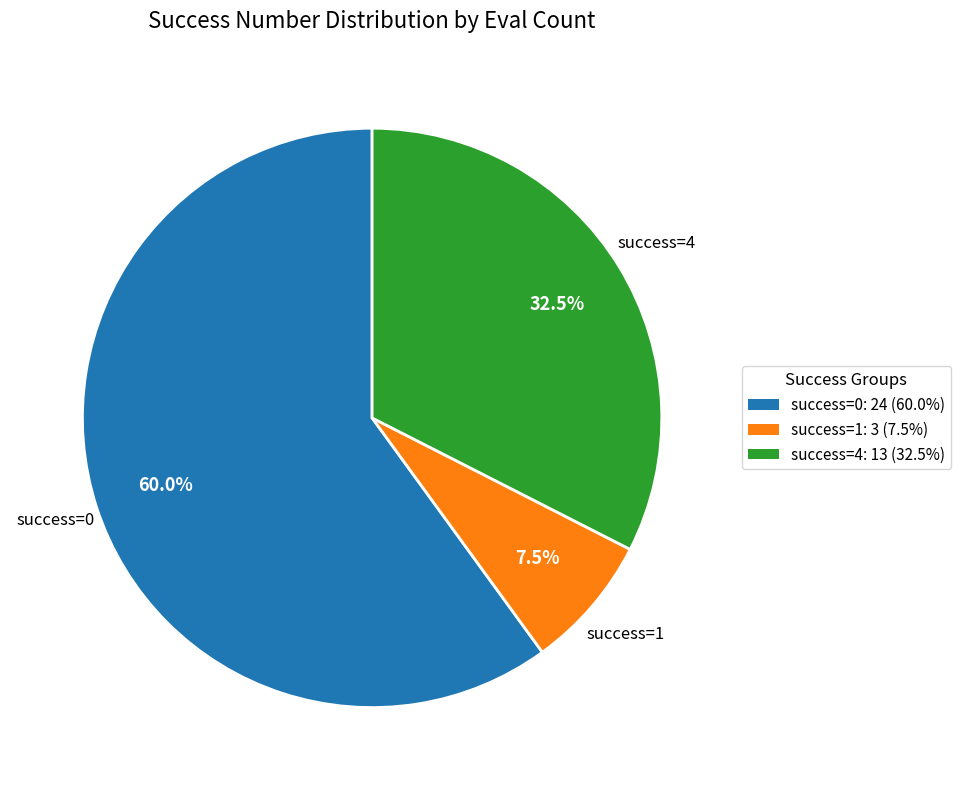

Does any single category account for the majority?

Yes